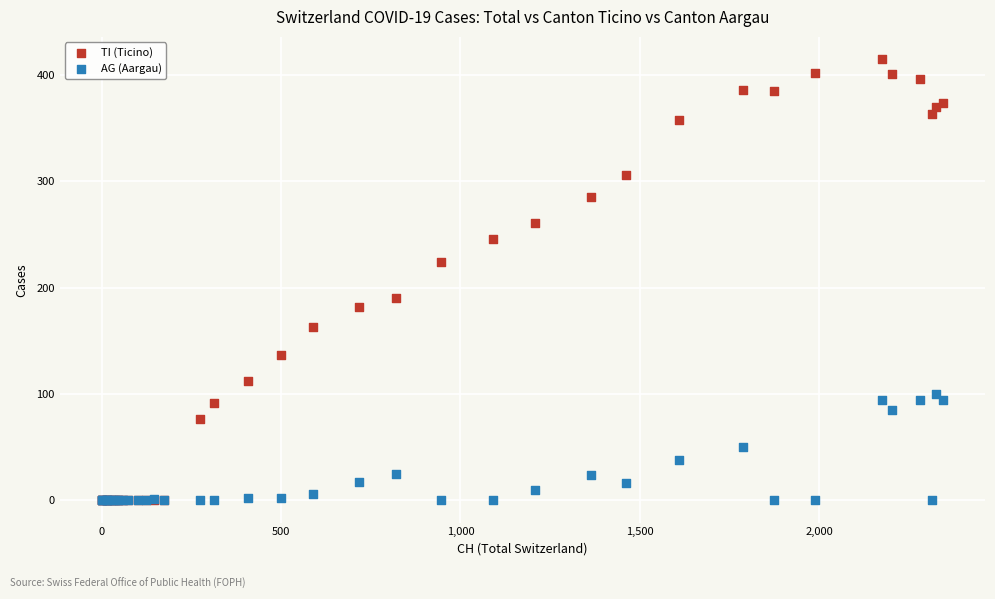

Which series has the largest Y range (max minus min)?

TI (Ticino)